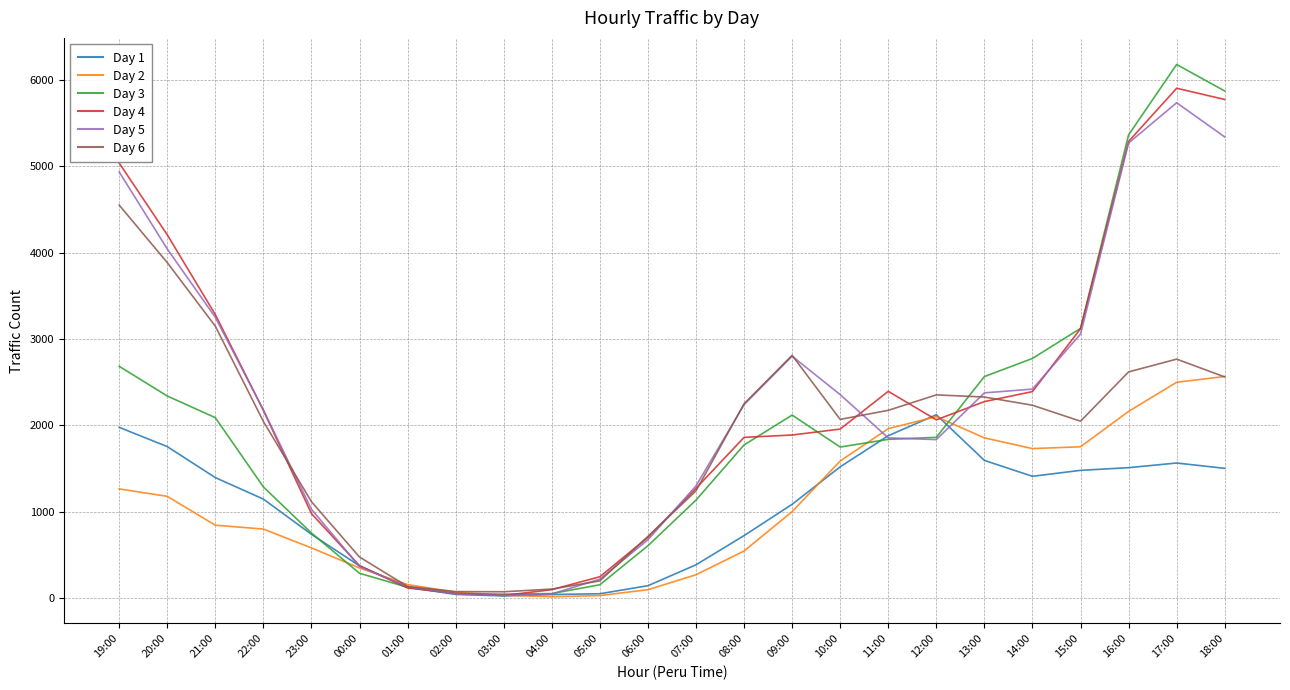

At which category is the sum across all series the highest?

17:00